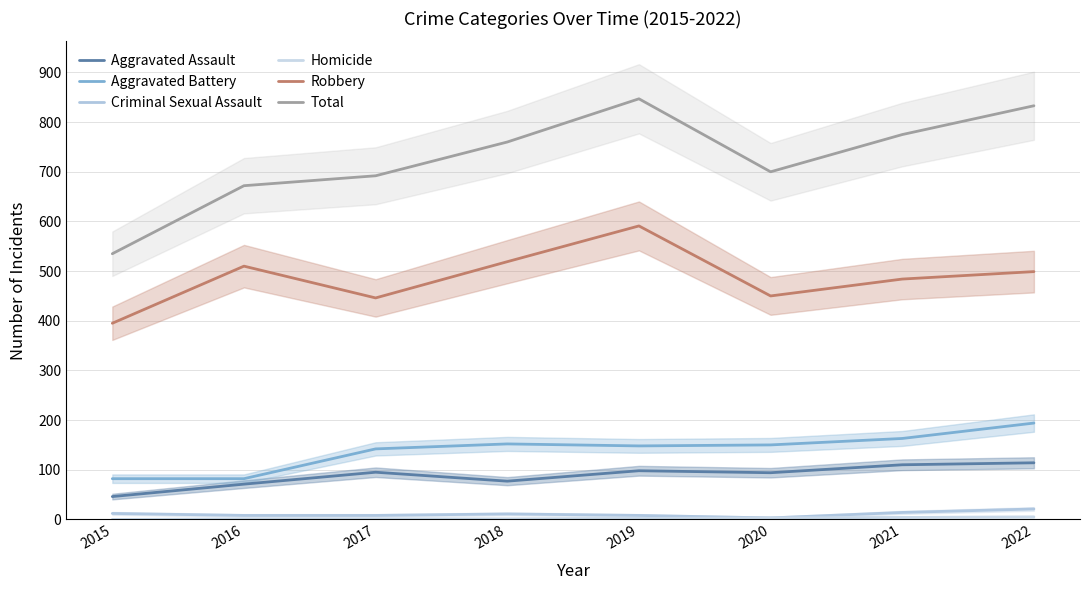

Reading left to right, extract all data points from this chart.

Aggravated Assault: 2015=46	2016=71	2017=95	2018=77	2019=98	2020=94	2021=110	2022=114
Aggravated Battery: 2015=82	2016=82	2017=142	2018=152	2019=148	2020=150	2021=163	2022=194
Criminal Sexual Assault: 2015=12	2016=8	2017=8	2018=11	2019=8	2020=3	2021=14	2022=21
Homicide: 2015=0	2016=1	2017=1	2018=1	2019=2	2020=3	2021=4	2022=5
Robbery: 2015=395	2016=510	2017=446	2018=519	2019=591	2020=450	2021=484	2022=499
Total: 2015=535	2016=672	2017=692	2018=760	2019=847	2020=700	2021=775	2022=833